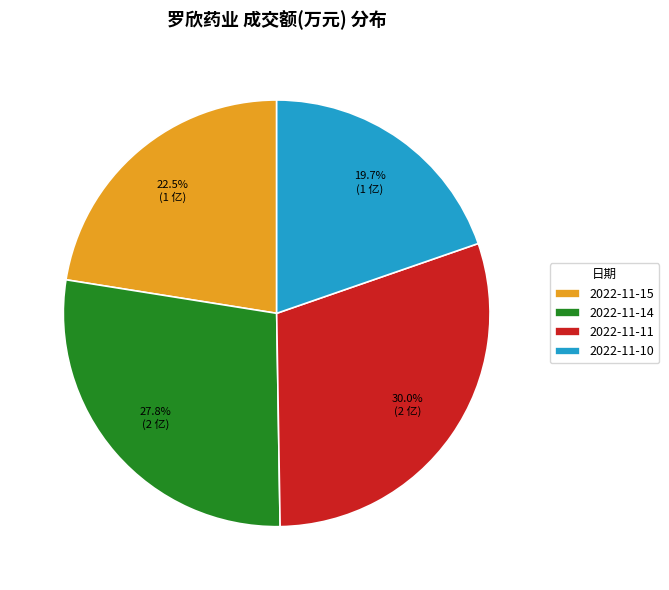

What percentage is the 2022-11-14 slice, to the nearest percent?

28%